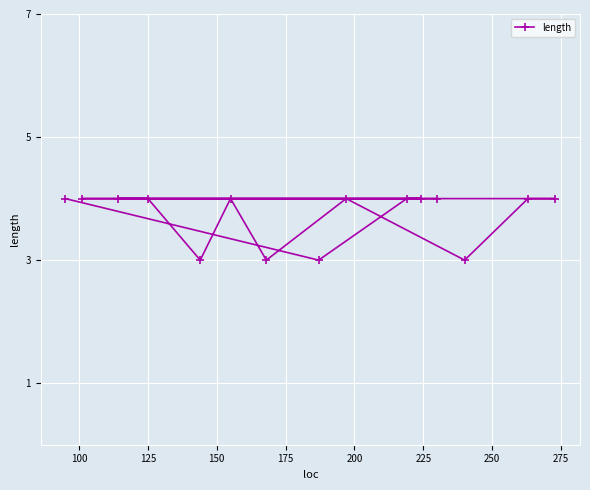

What is the sum of all values?

56